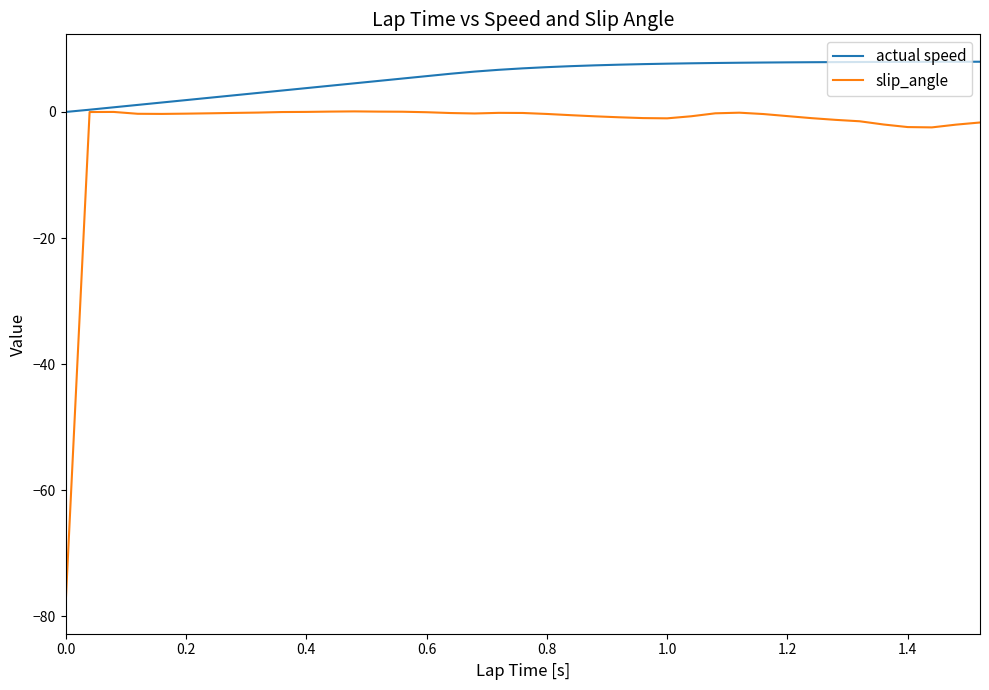

True or false: slip_angle and actual speed cross at least once.

False